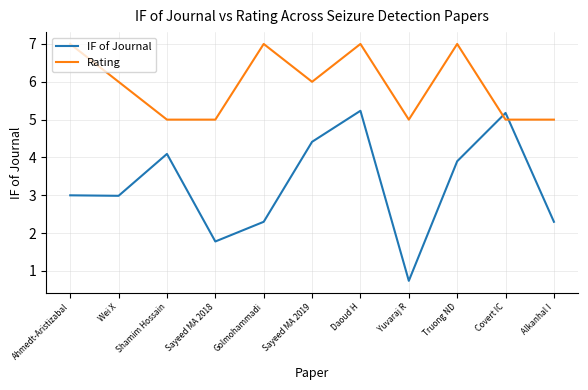

True or false: Rating has a value of 12.4 at Golmohammadi.

False